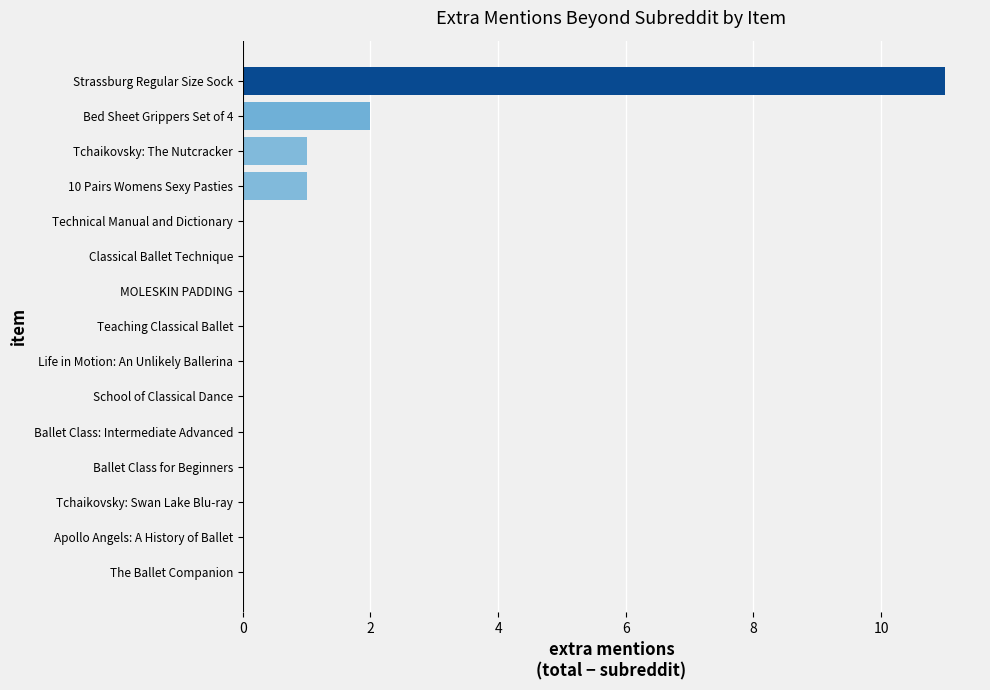

Where is the data nearest to the value 5?

Bed Sheet Grippers Set of 4